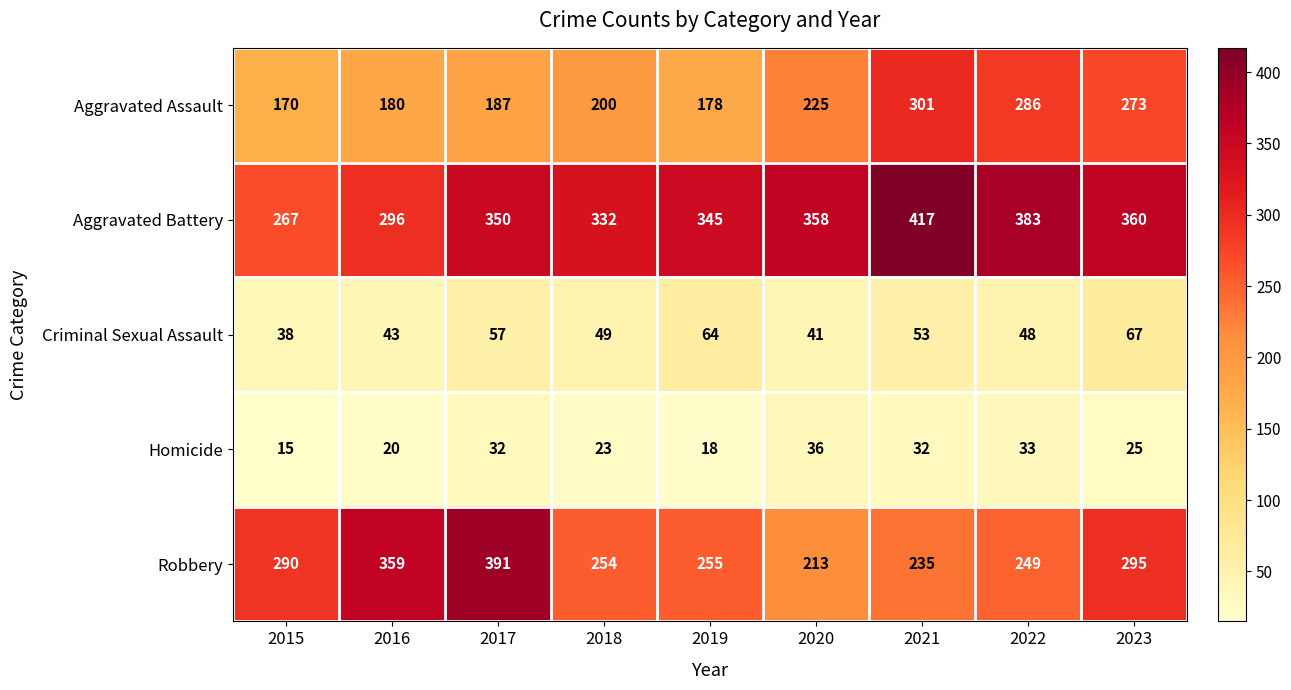

At which label is Robbery closest to 302?

2023